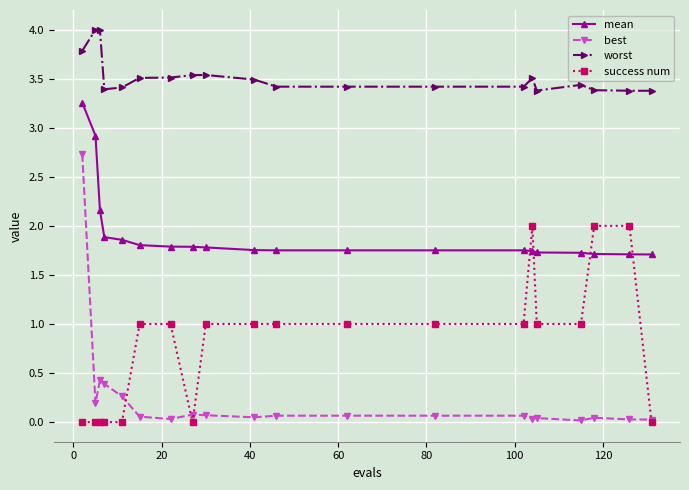

What is the lowest value of the mean series?

1.7